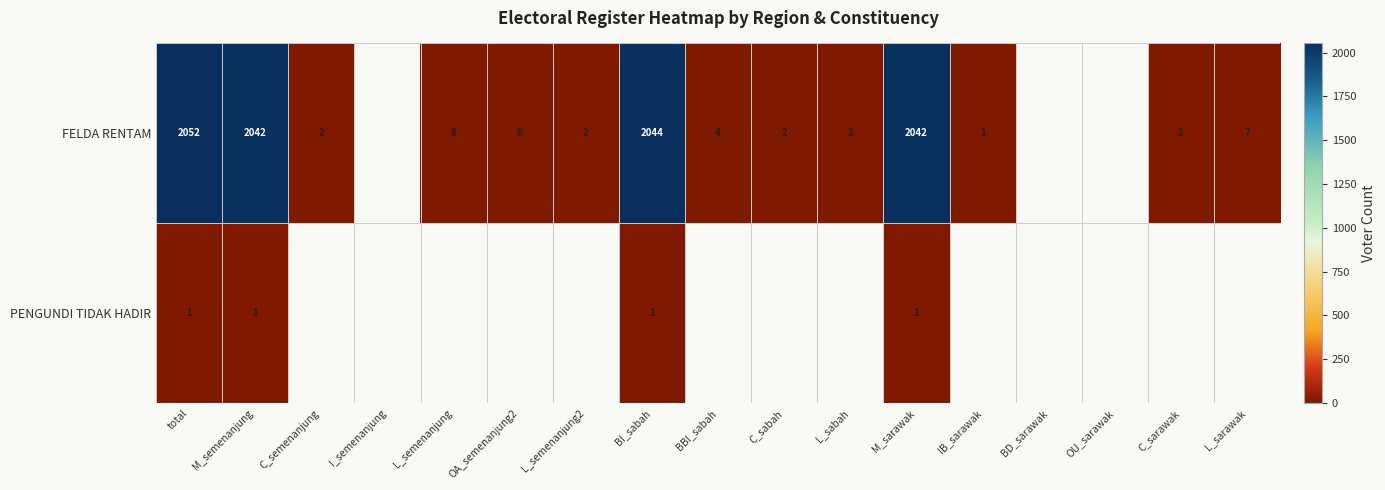

At how many categories does at least one series exceed 1633?

4